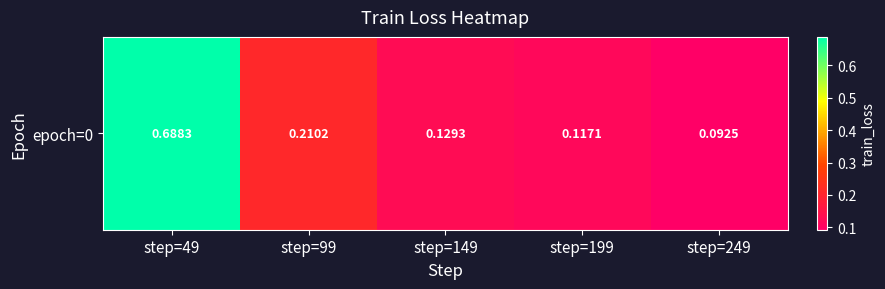

Is it true that the value at step=49 is 0.7?

True